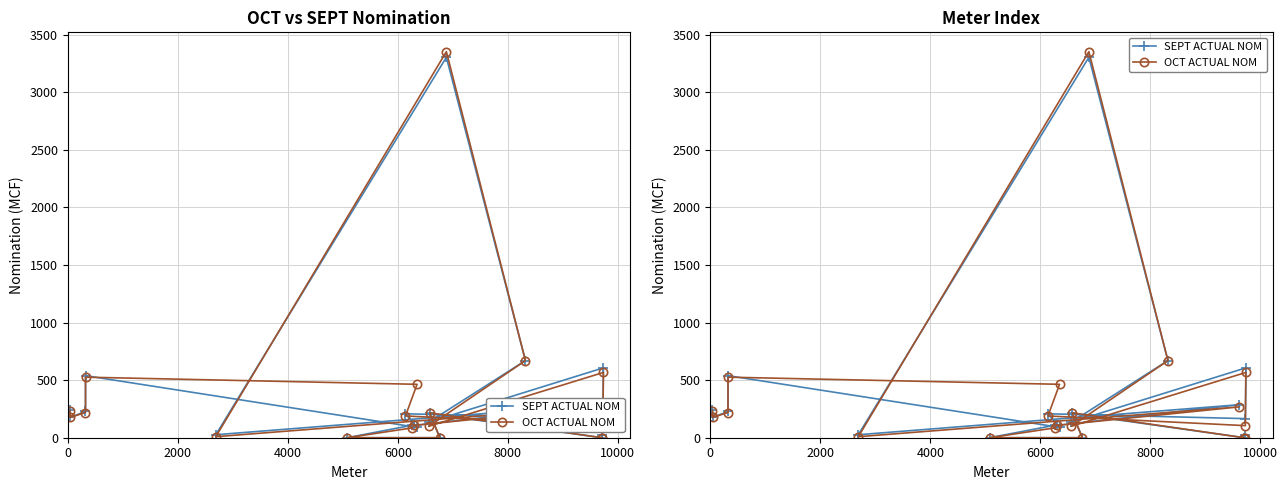

Is the value of SEPT ACTUAL NOM at 19 greater than the value of OCT ACTUAL NOM at 14?

No